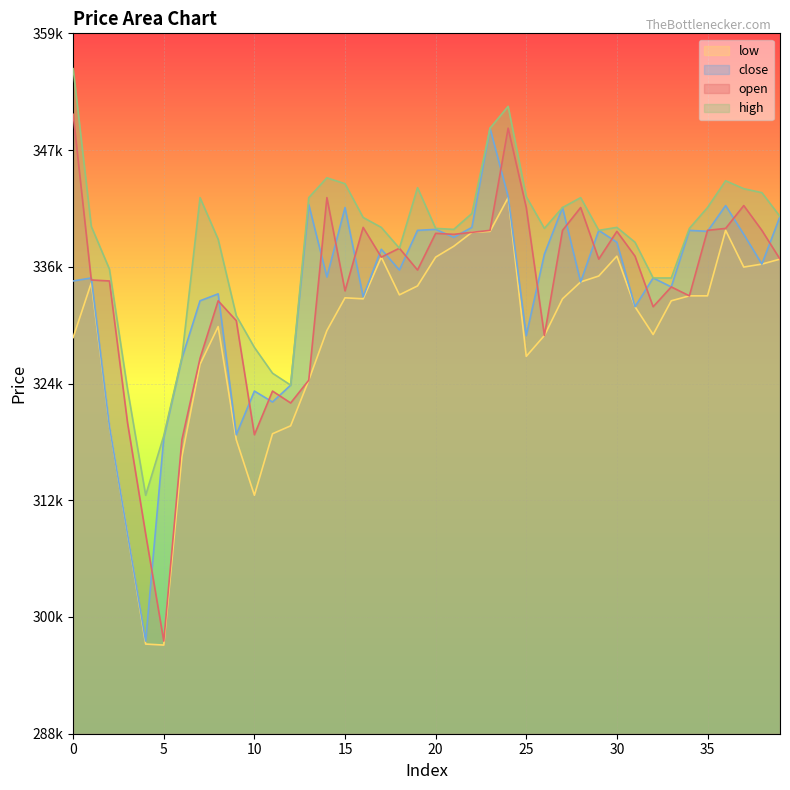

What is the value of the close point at the 7th from the left?

326800